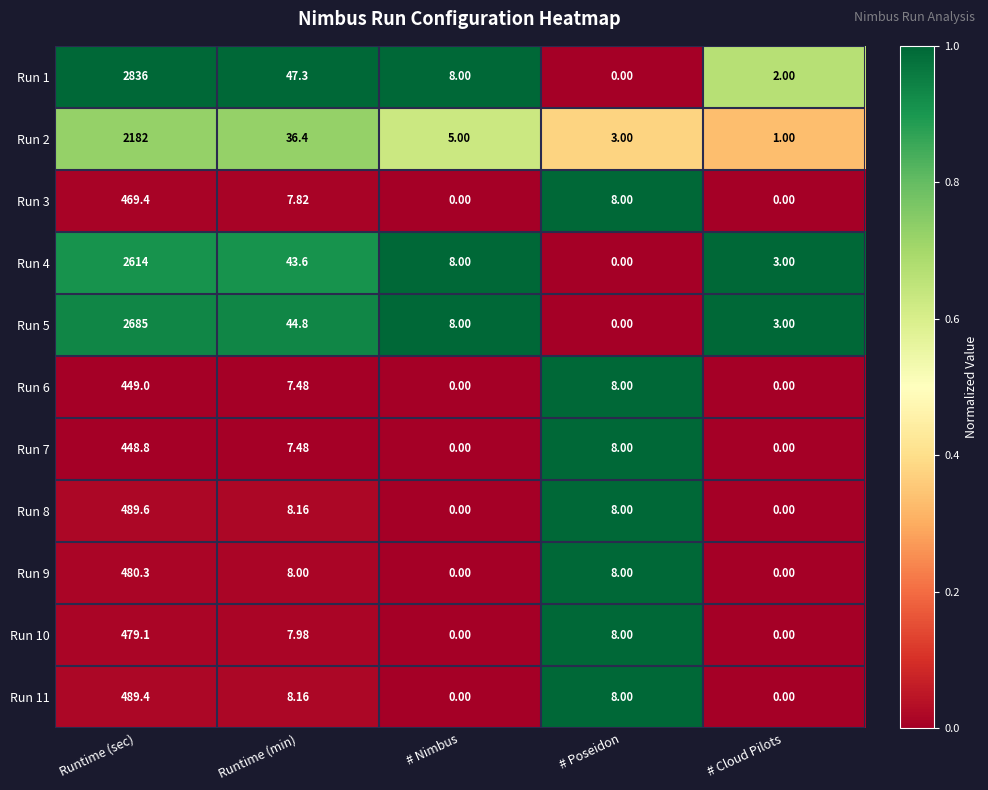

How many values in Run 4 are above zero?

4